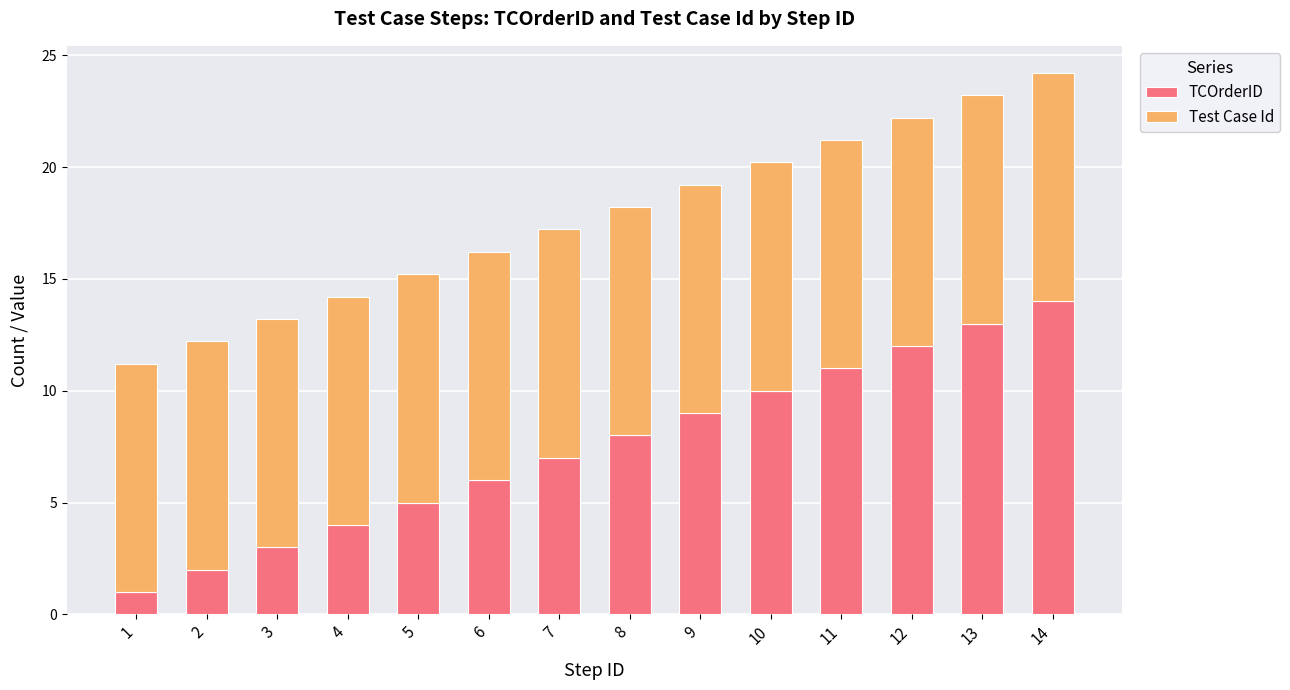

What is the total value across all series at 9?

19.2